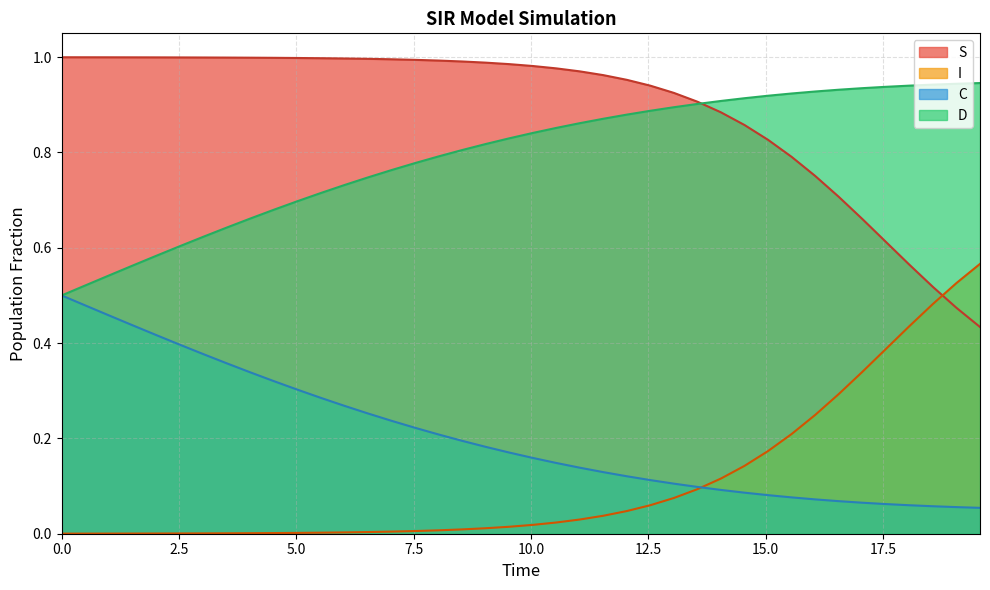

True or false: S and D intersect in this chart.

True